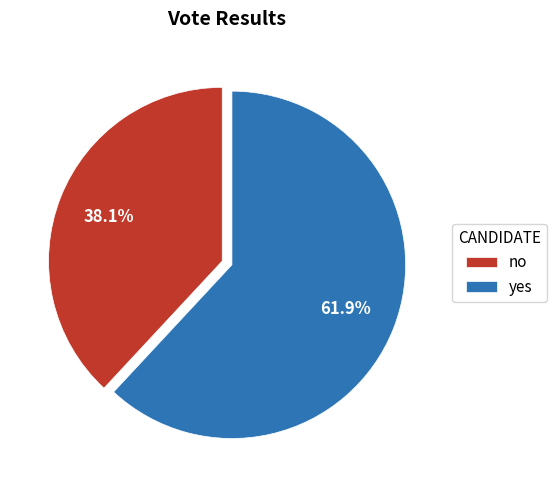

What portion of the pie excludes yes?

38.1%